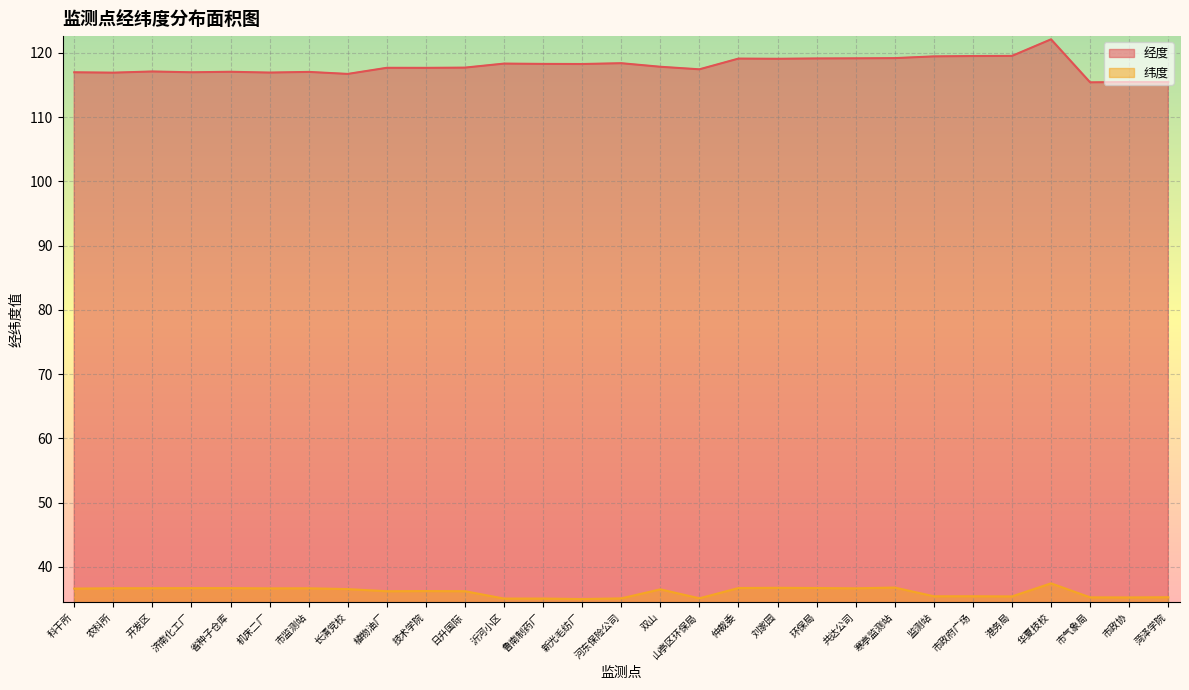

What position from the left is 共达公司?

21